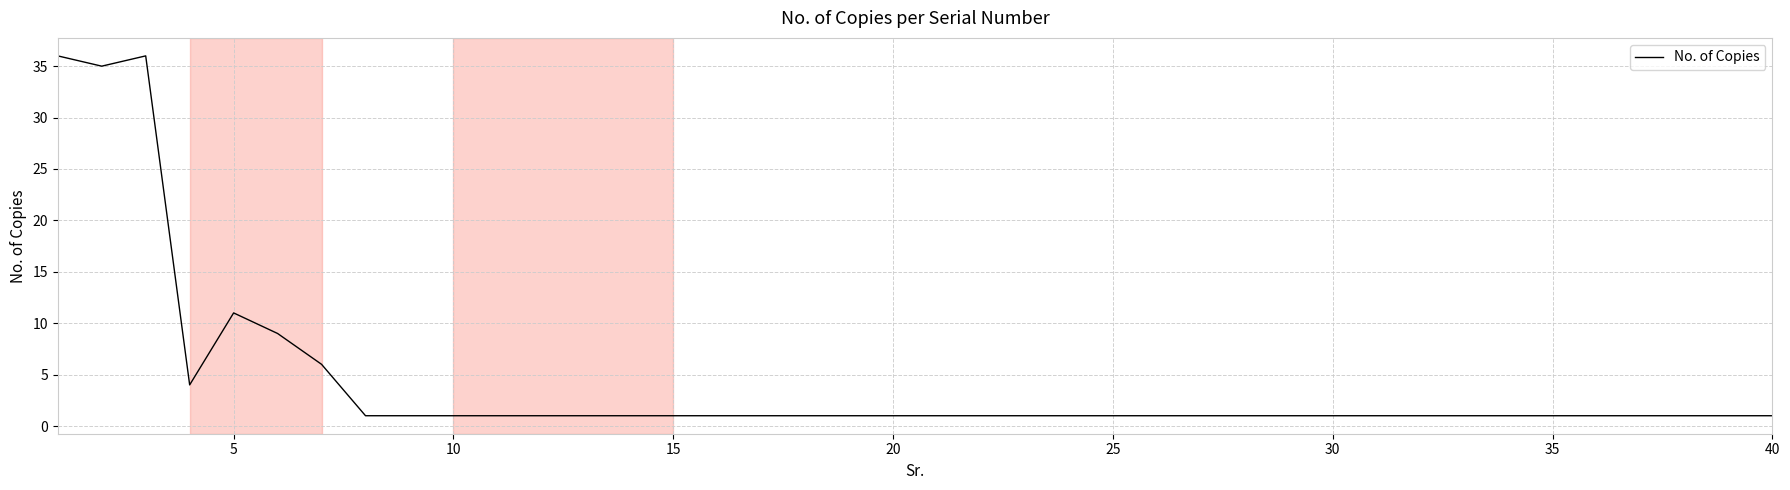

What is the difference between the maximum and minimum values?

35